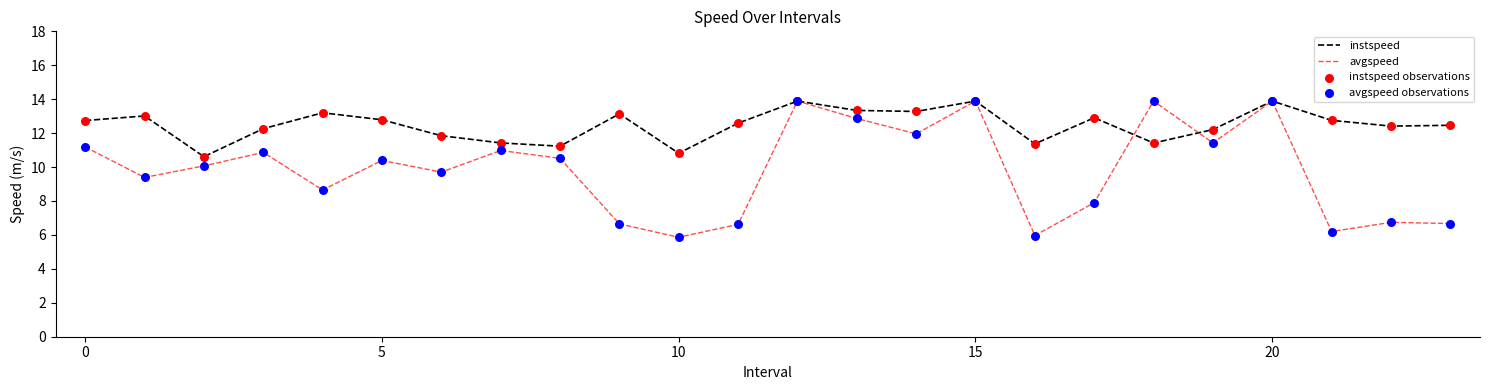

Which series has the largest total across all categories?

instspeed